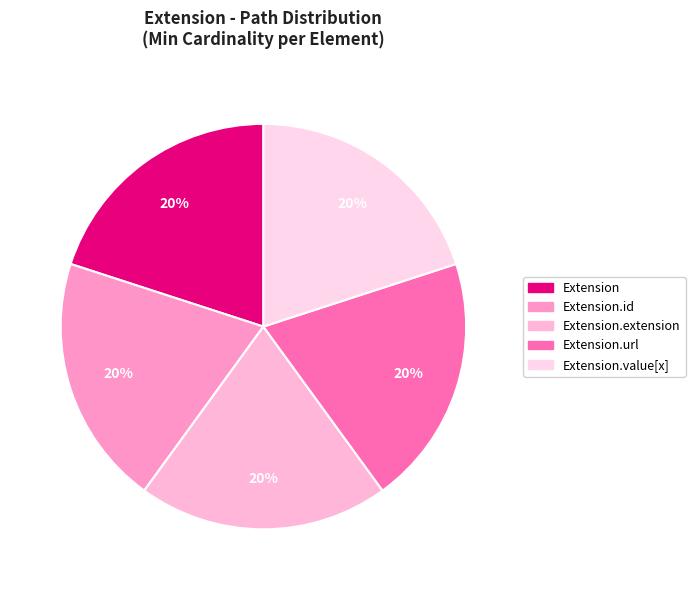

How many slices are in this pie chart?

5